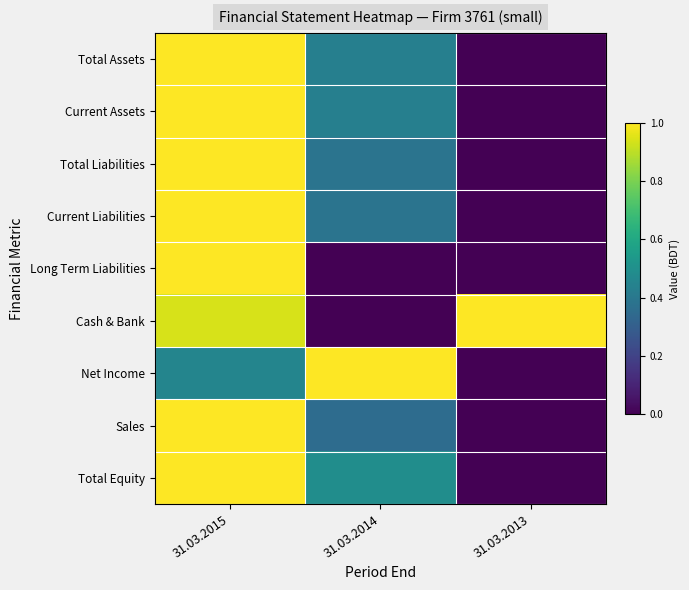

Reading left to right, list all the values displayed in this chart.

Total Assets: 31.03.2015=1.0	31.03.2014=0.4	31.03.2013=0.0
Current Assets: 31.03.2015=1.0	31.03.2014=0.4	31.03.2013=0.0
Total Liabilities: 31.03.2015=1.0	31.03.2014=0.4	31.03.2013=0.0
Current Liabilities: 31.03.2015=1.0	31.03.2014=0.4	31.03.2013=0.0
Long Term Liabilities: 31.03.2015=1.0	31.03.2014=0.0	31.03.2013=0.0
Cash & Bank: 31.03.2015=0.9	31.03.2014=0.0	31.03.2013=1.0
Net Income: 31.03.2015=0.5	31.03.2014=1.0	31.03.2013=0.0
Sales: 31.03.2015=1.0	31.03.2014=0.4	31.03.2013=0.0
Total Equity: 31.03.2015=1.0	31.03.2014=0.5	31.03.2013=0.0